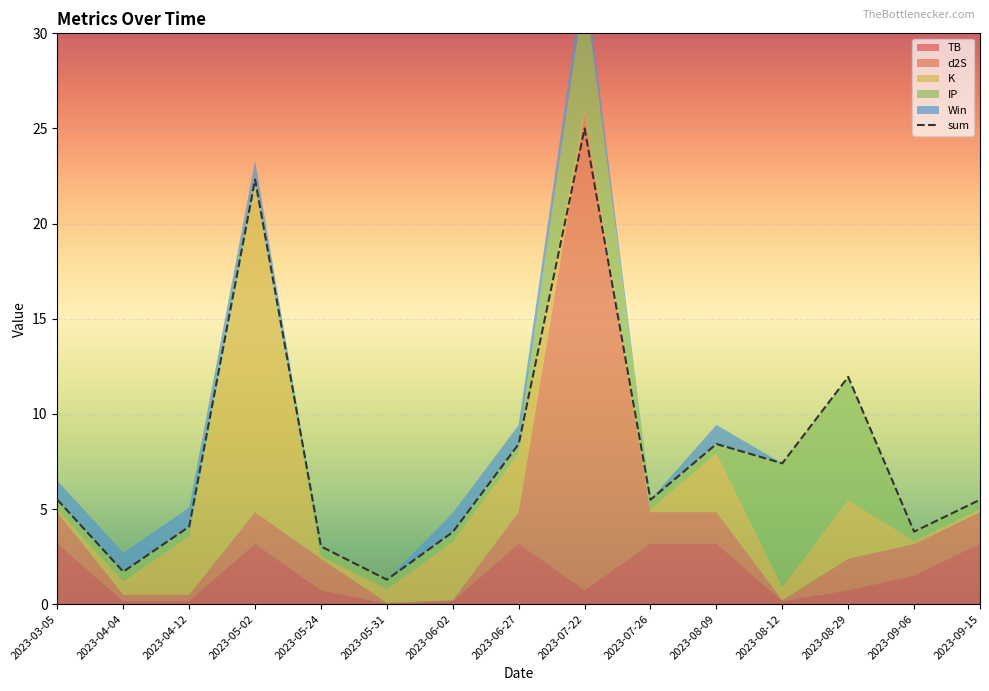

Rank the categories by value from lowest to highest.

2023-05-31, 2023-04-04, 2023-05-24, 2023-06-02, 2023-09-06, 2023-04-12, 2023-03-05, 2023-07-26, 2023-09-15, 2023-08-12, 2023-06-27, 2023-08-09, 2023-08-29, 2023-05-02, 2023-07-22